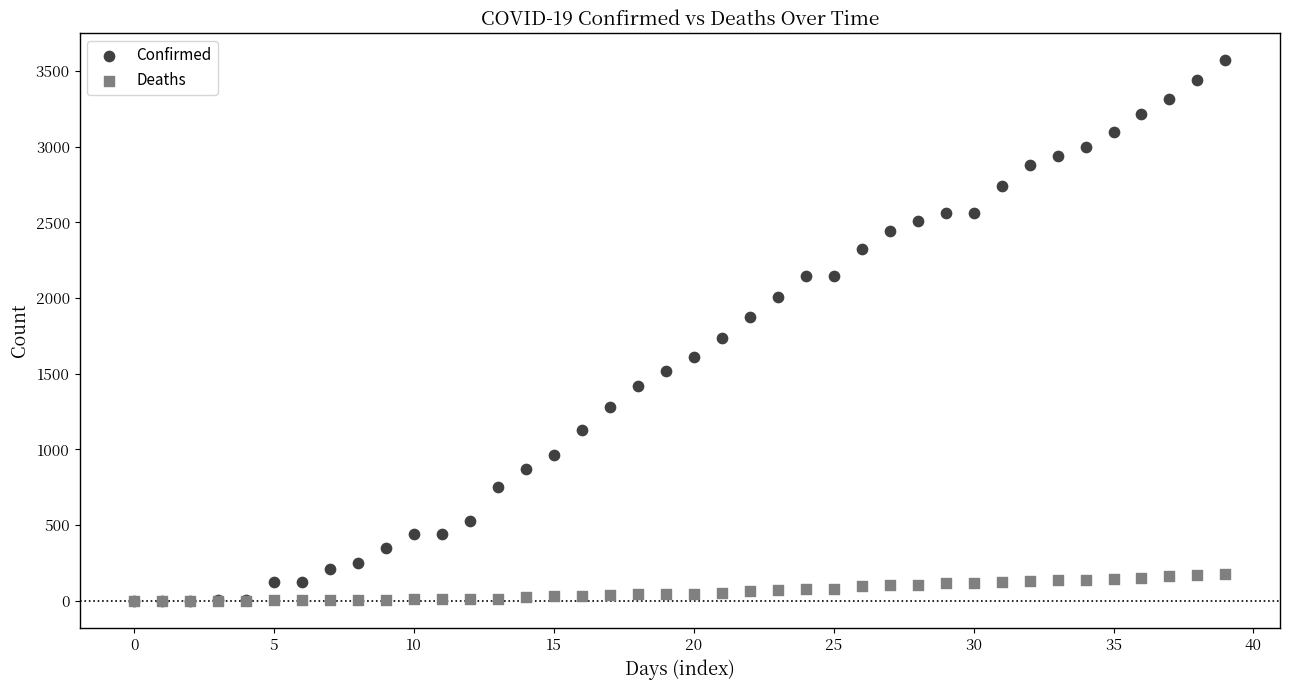

In the Confirmed series, what Y value is closest to 1785?

1734